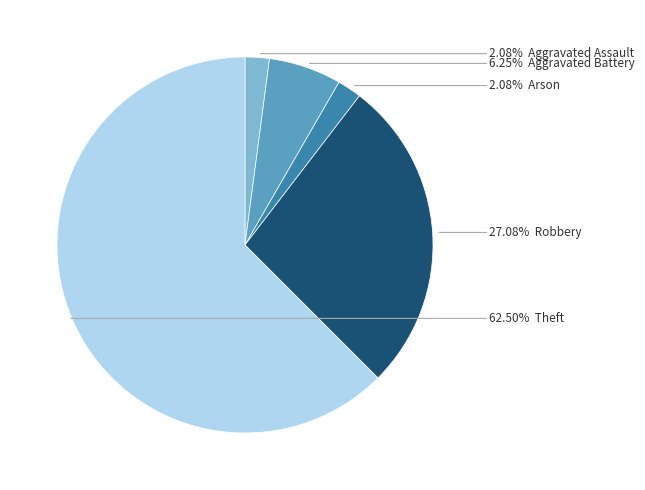

Is there any slice that represents more than half of the pie?

Yes